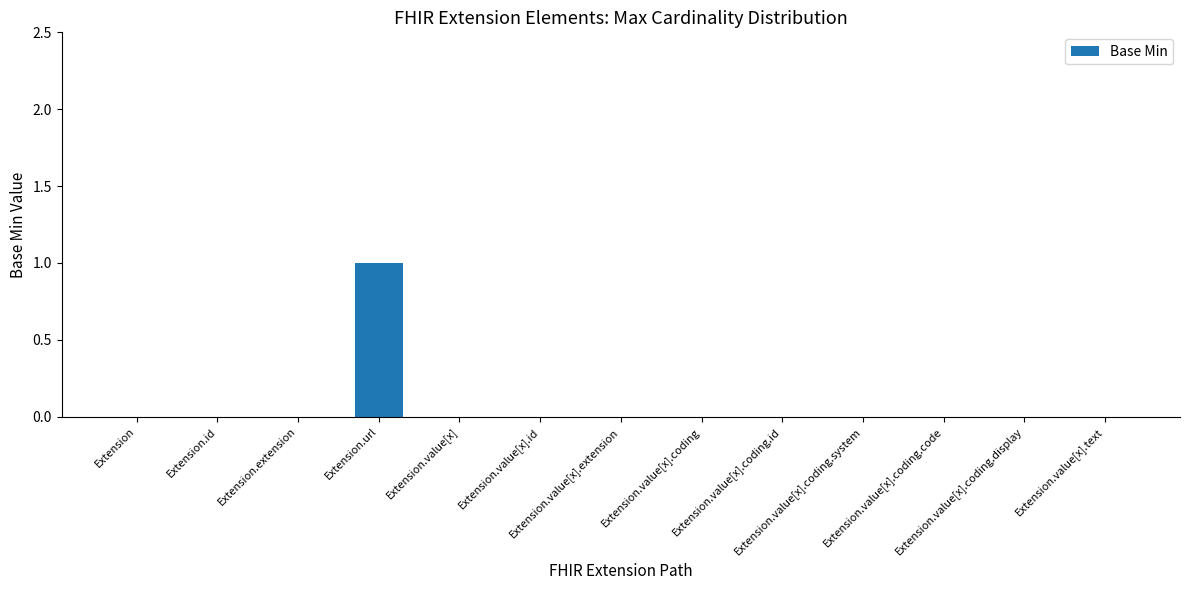

True or false: the data shows 0 at Extension.value[x].coding.id.

True